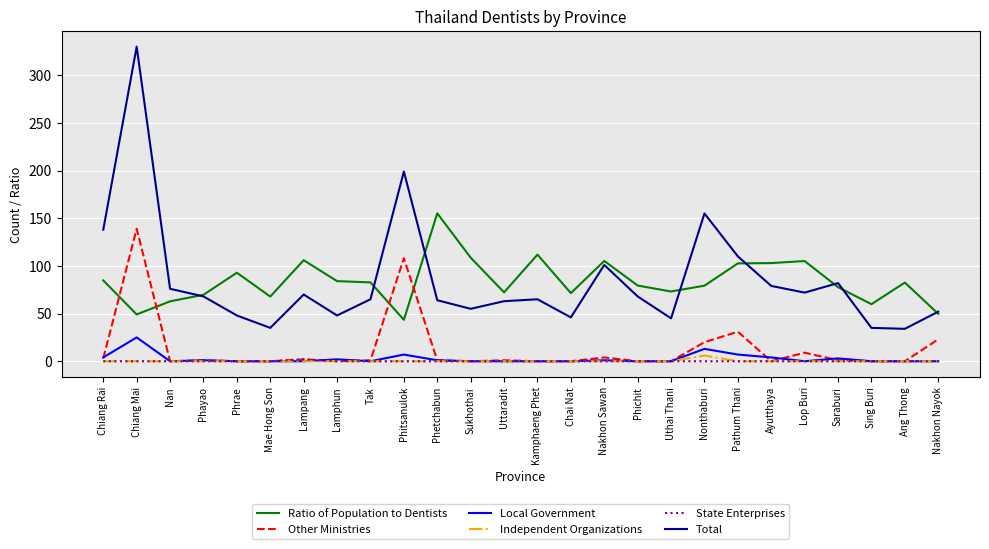

What is the maximum value for Other Ministries?

139.0